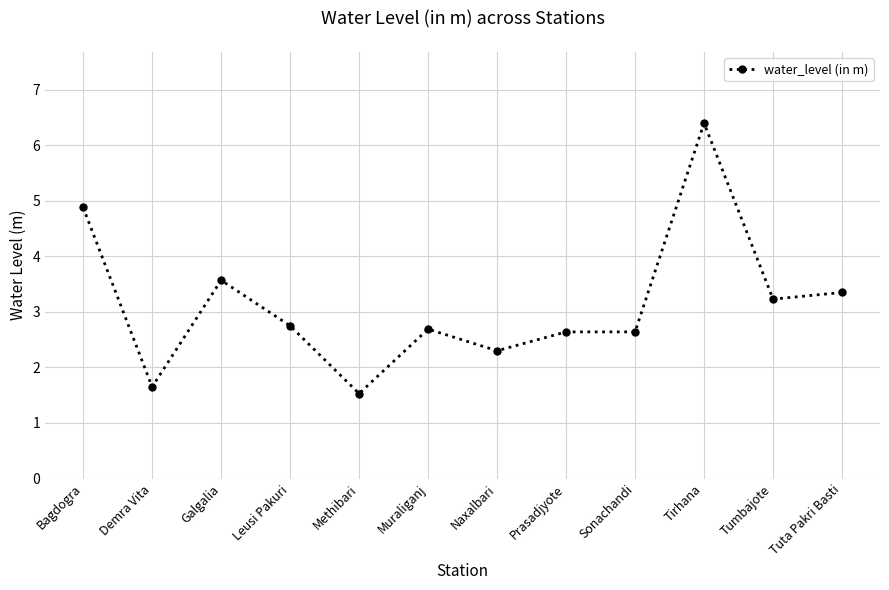

What is the difference between the maximum and minimum values?

4.9